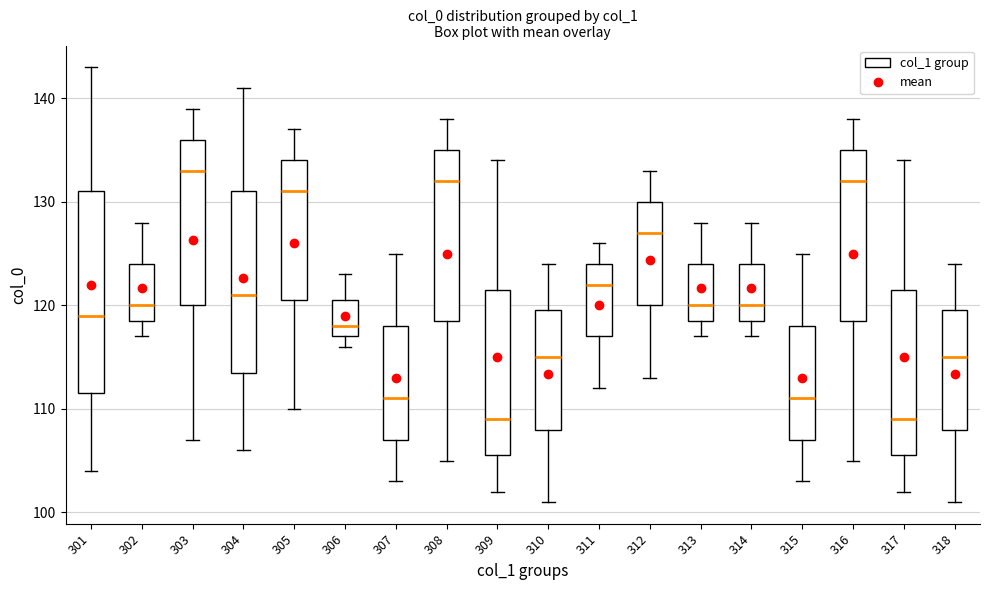

Where is the upper edge of the box at x = 303 on the y-axis? The values are not printed on the chart, so give them approximately, as read against the axis.

136